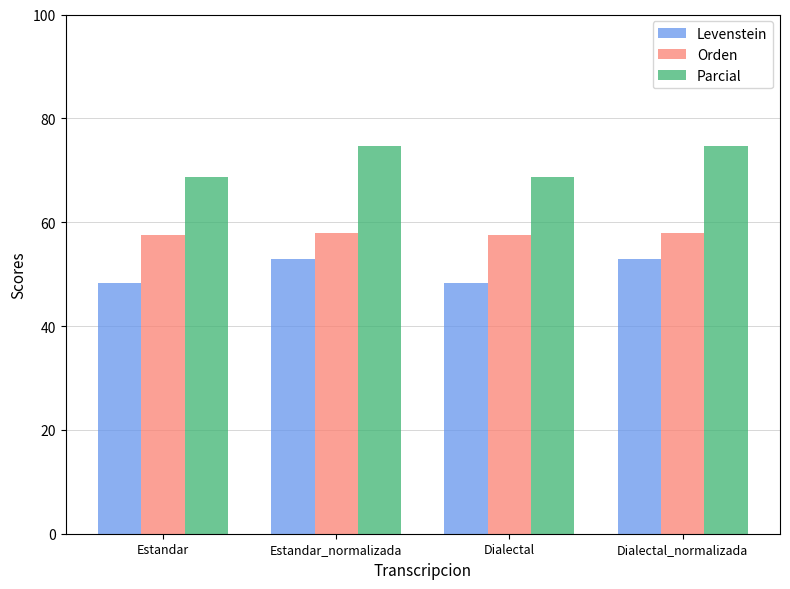

How many values in the Parcial series are below 74?

2